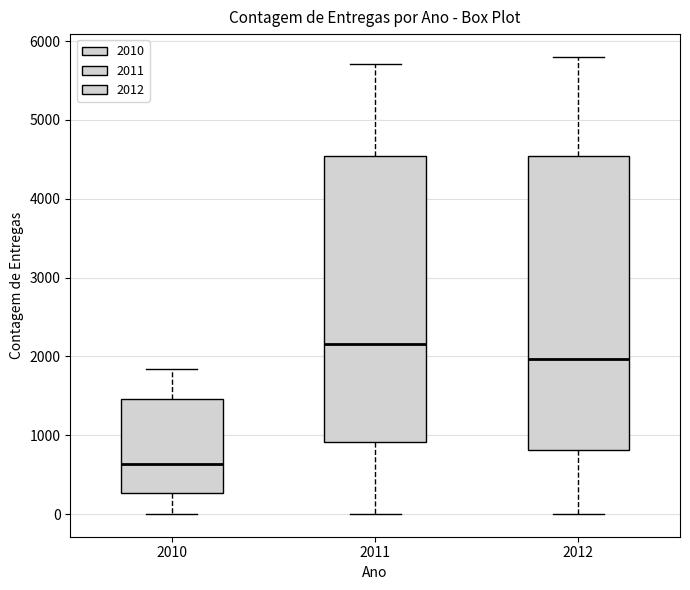

Reading left to right, transcribe this box plot: for each box, give where its median line is, the range the box spans, and where its two whiskers end, as read against the y-axis. The values are not printed on the chart, so give them approximately, as read against the axis.

2010: median 600, box 300 to 1500, whiskers 0 to 1800
2011: median 2200, box 900 to 4500, whiskers 0 to 5700
2012: median 2000, box 800 to 4500, whiskers 0 to 5800